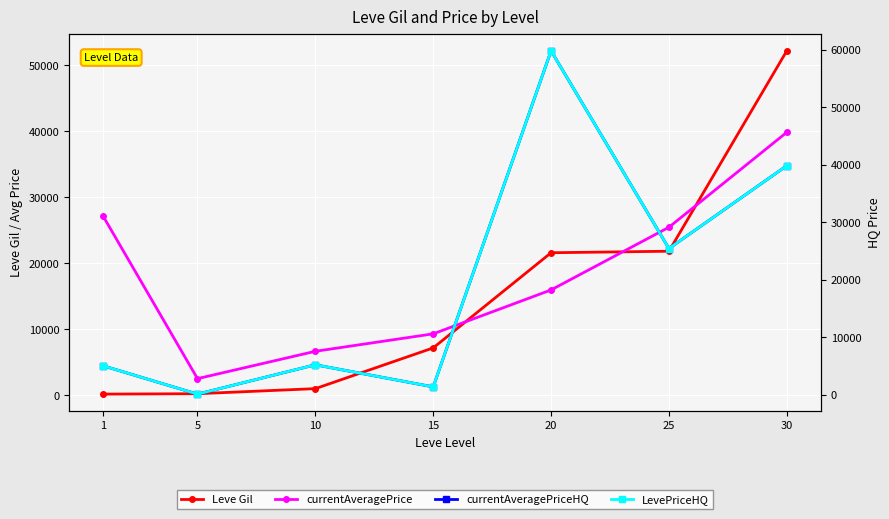

What is the value of the LevePriceHQ point at the 6th from the left?

25465